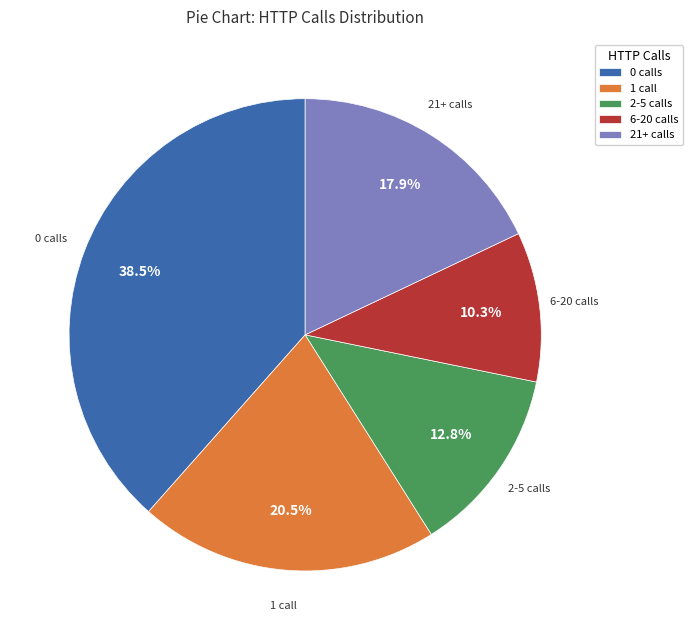

What is the largest slice in the pie chart?

0 calls